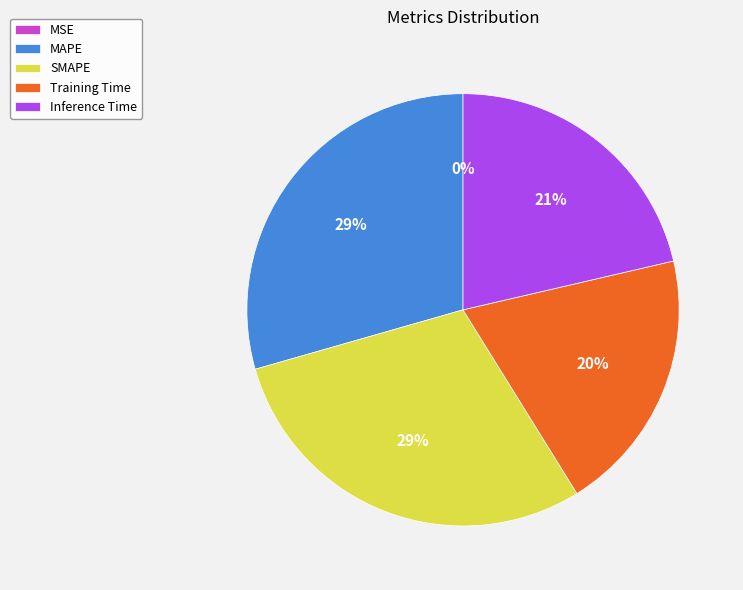

To the nearest percent, what is the combined percentage of MAPE and Inference Time?

51%